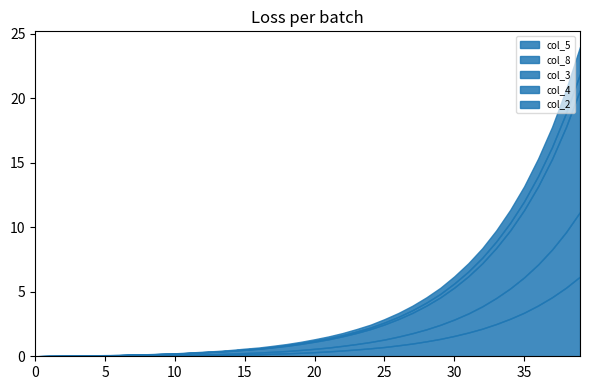

Is the value of col_5 at 20 greater than the value of col_8 at 6?

Yes